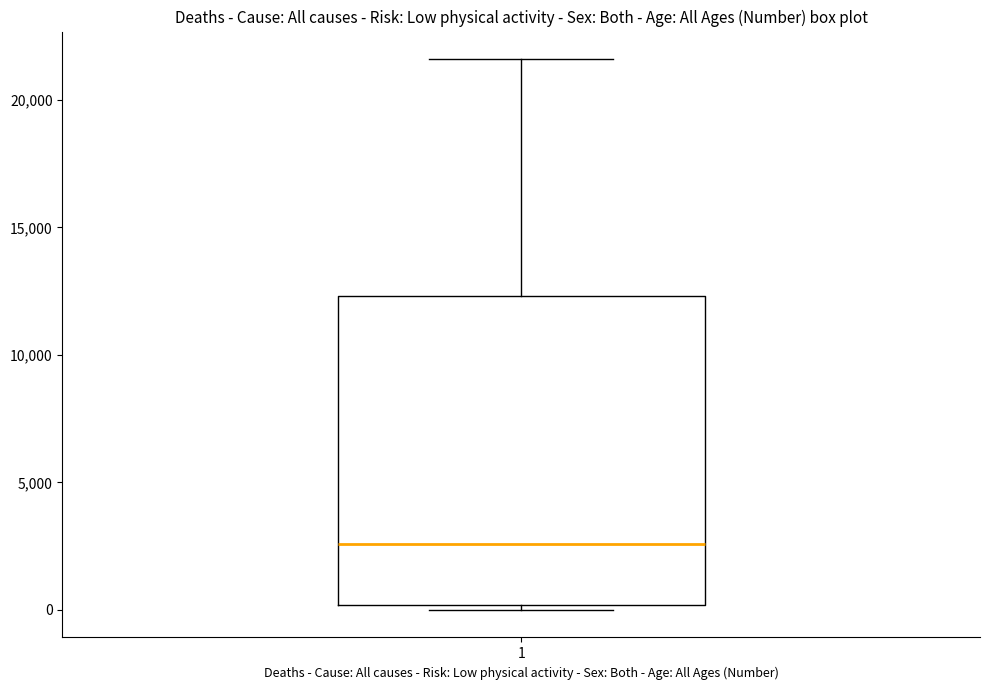

Where does the upper whisker of the box at x = 1 end on the y-axis? The values are not printed on the chart, so give them approximately, as read against the axis.

21500